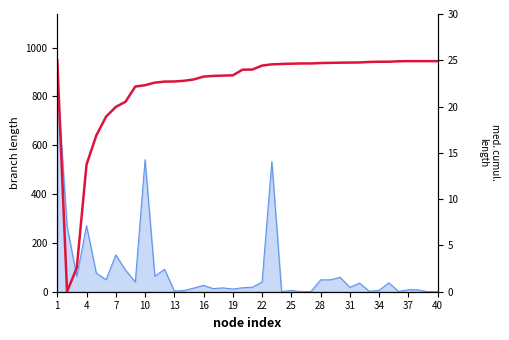

What is the label of the 40th point from the right?

1